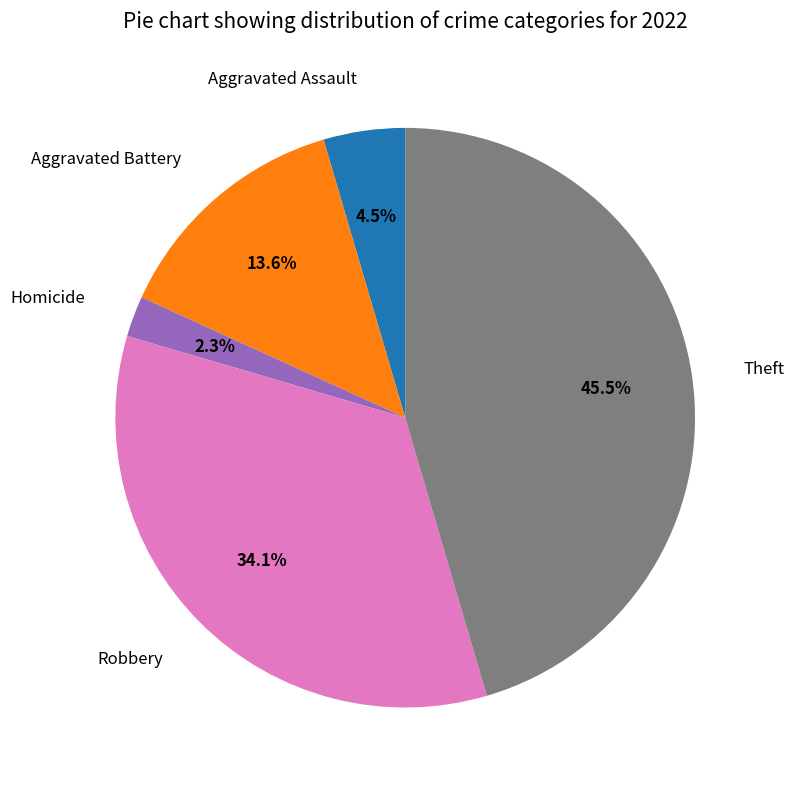

To the nearest percent, what is the average slice percentage?

20%